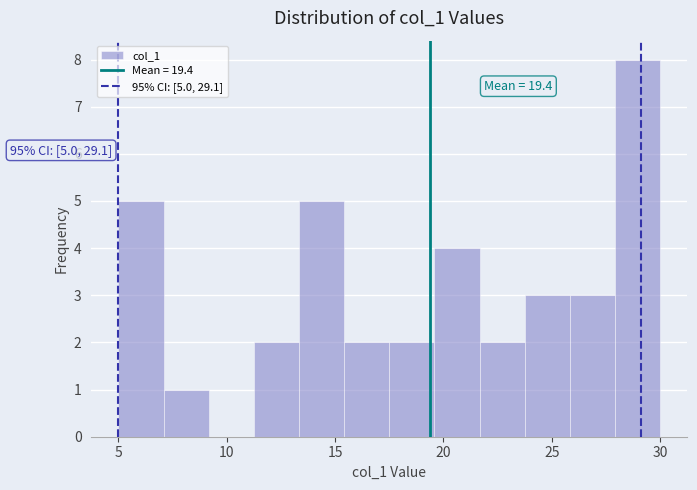

Over which range of the x-axis is the bar tallest?

28.0 to 30.0